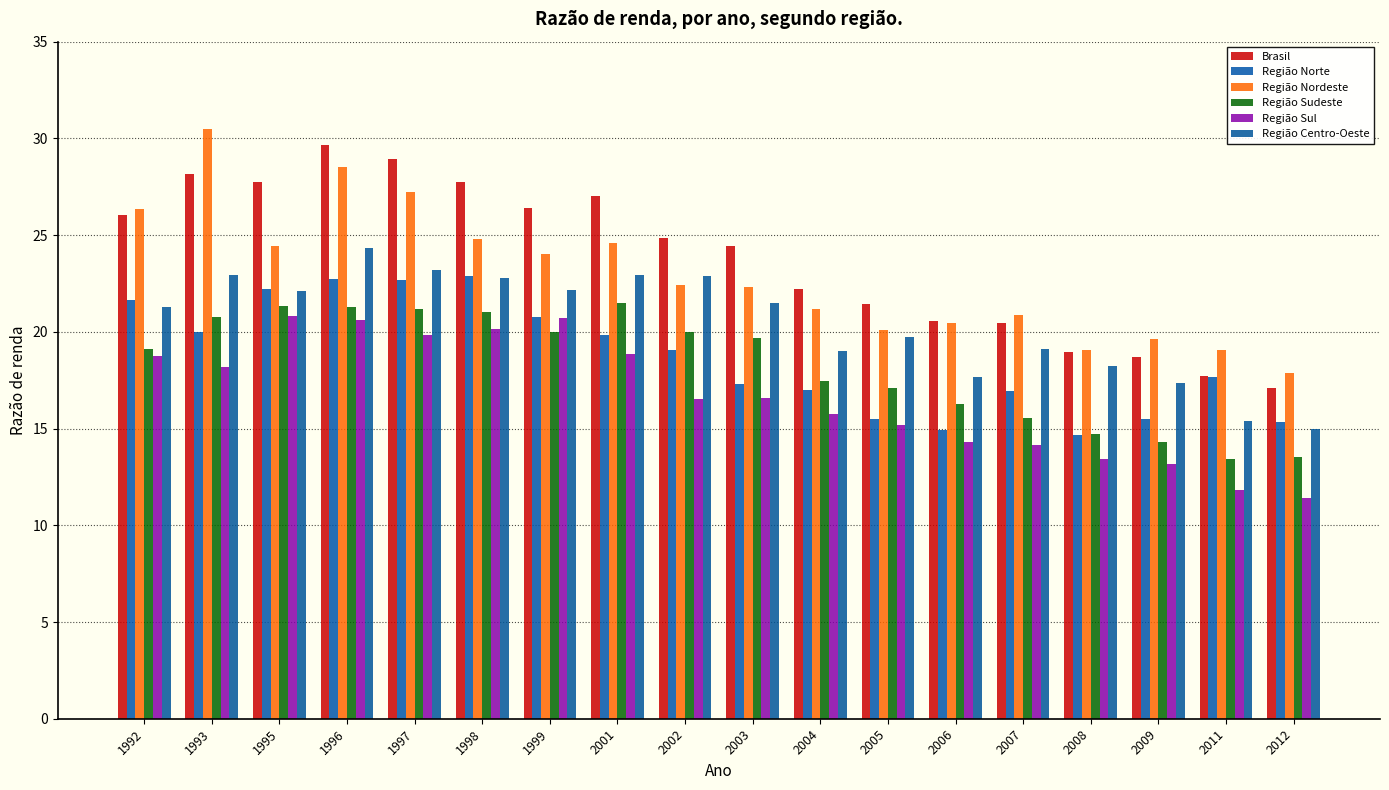

How many series are shown in this chart?

6